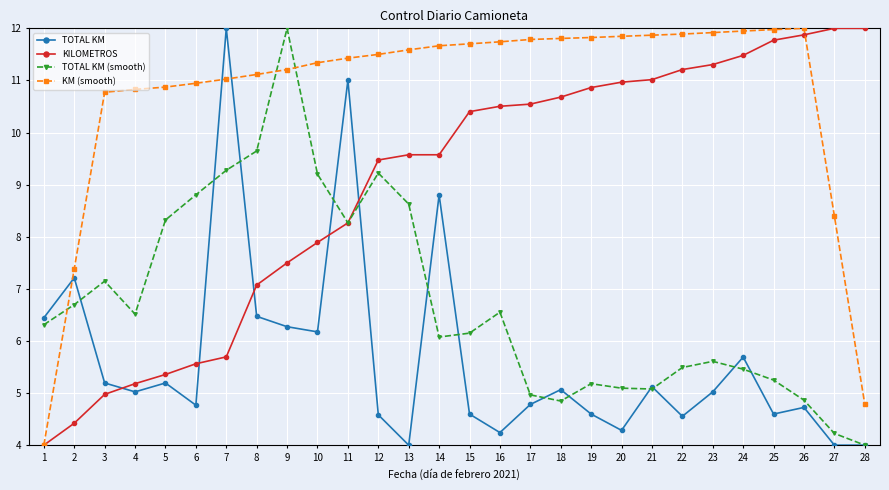

Rank the series by their average value, from lowest to highest.

TOTAL KM, TOTAL KM (smooth), KILOMETROS, KM (smooth)